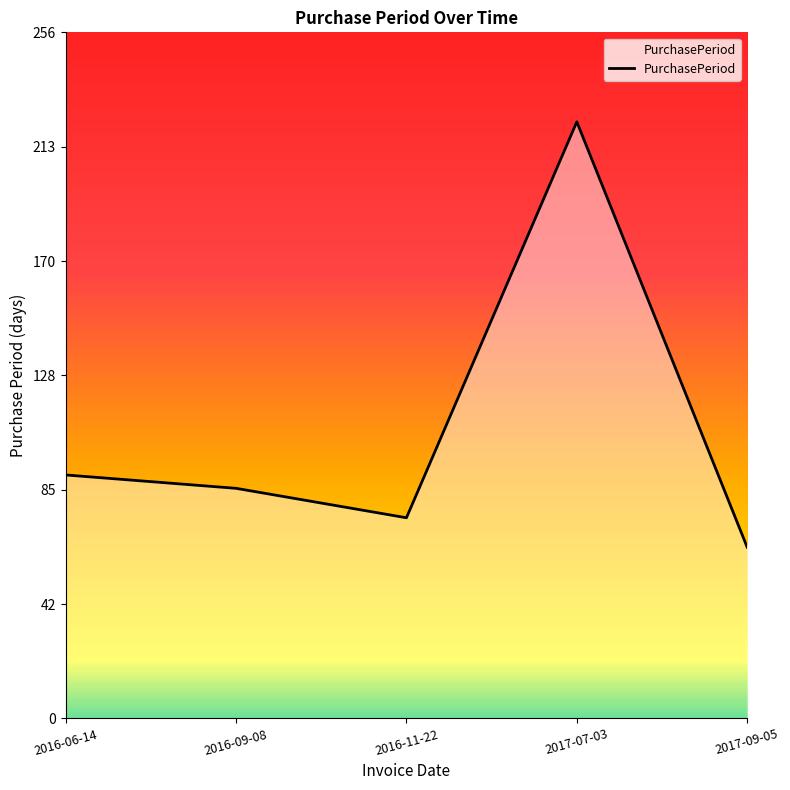

What is the sum of the values at 2016-06-14 and 2016-11-22?

166